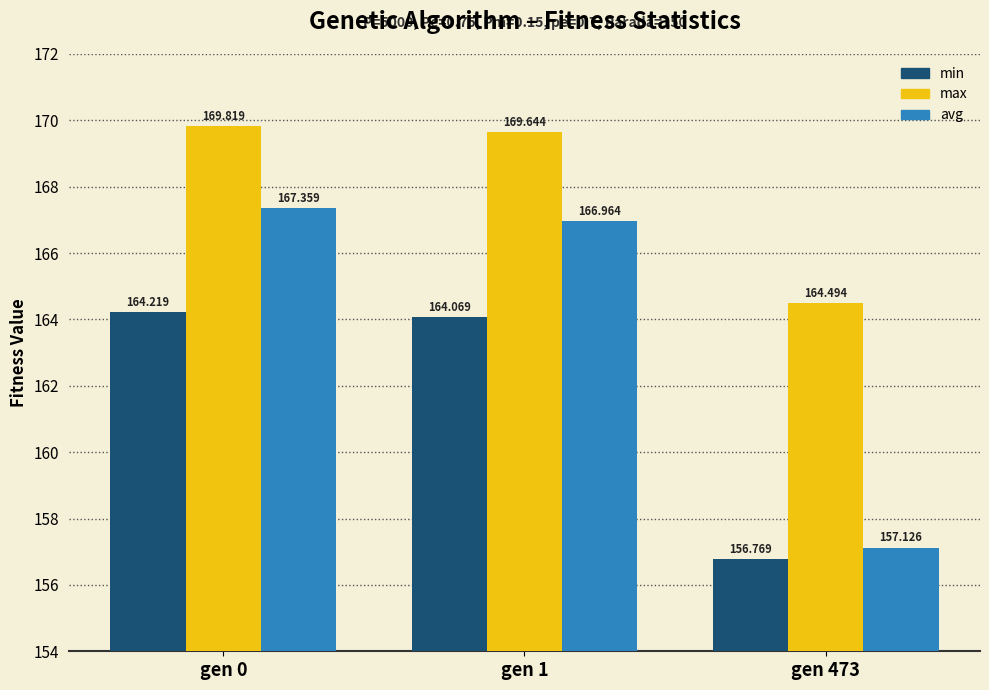

What is the sum of all min values?

485.1